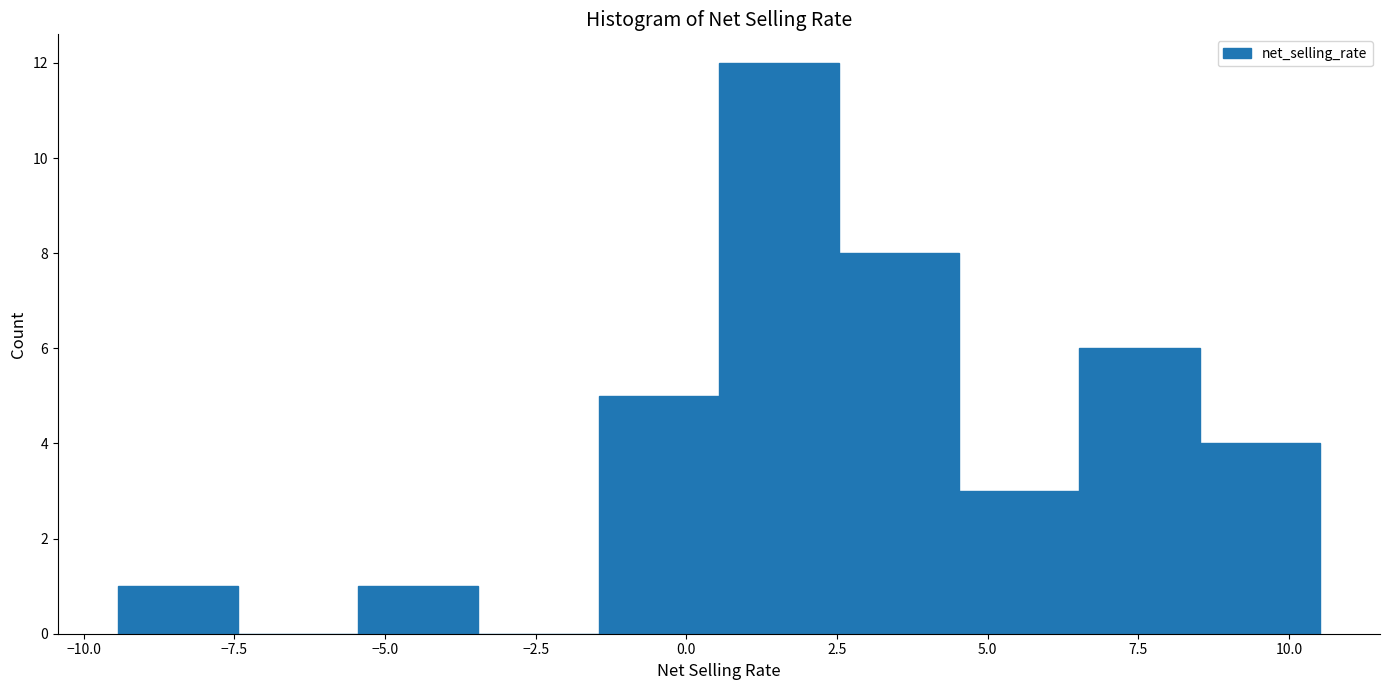

Read against the x-axis, roughly where is the centre of the tallest bar?

1.5